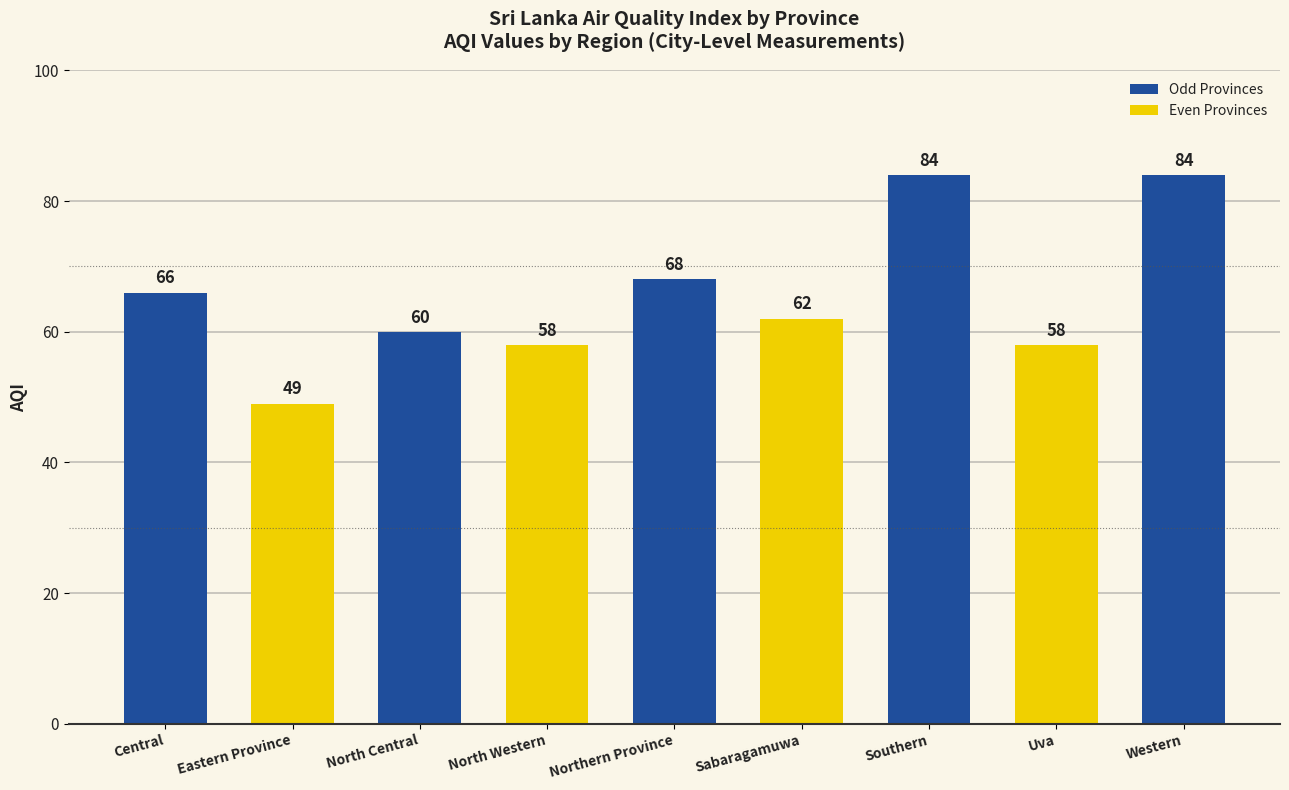

Which has a higher value, Northern Province or Central?

Northern Province